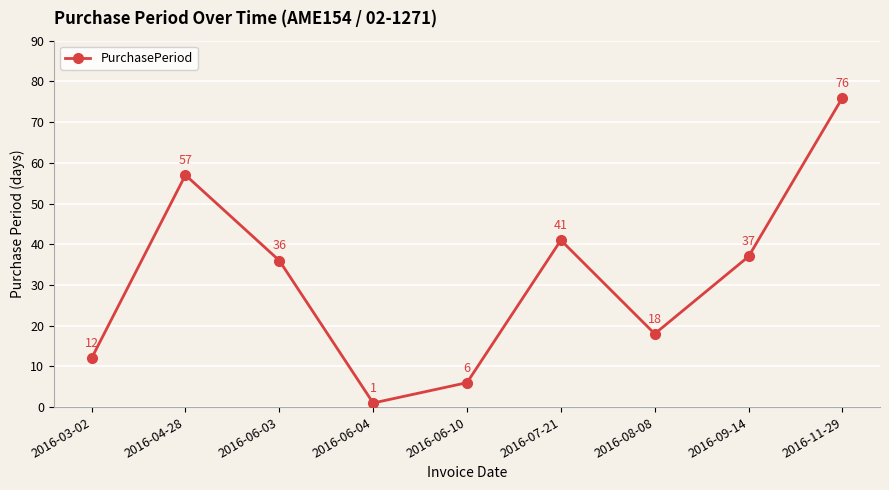

Is it true that the value at 2016-08-08 is 9?

False